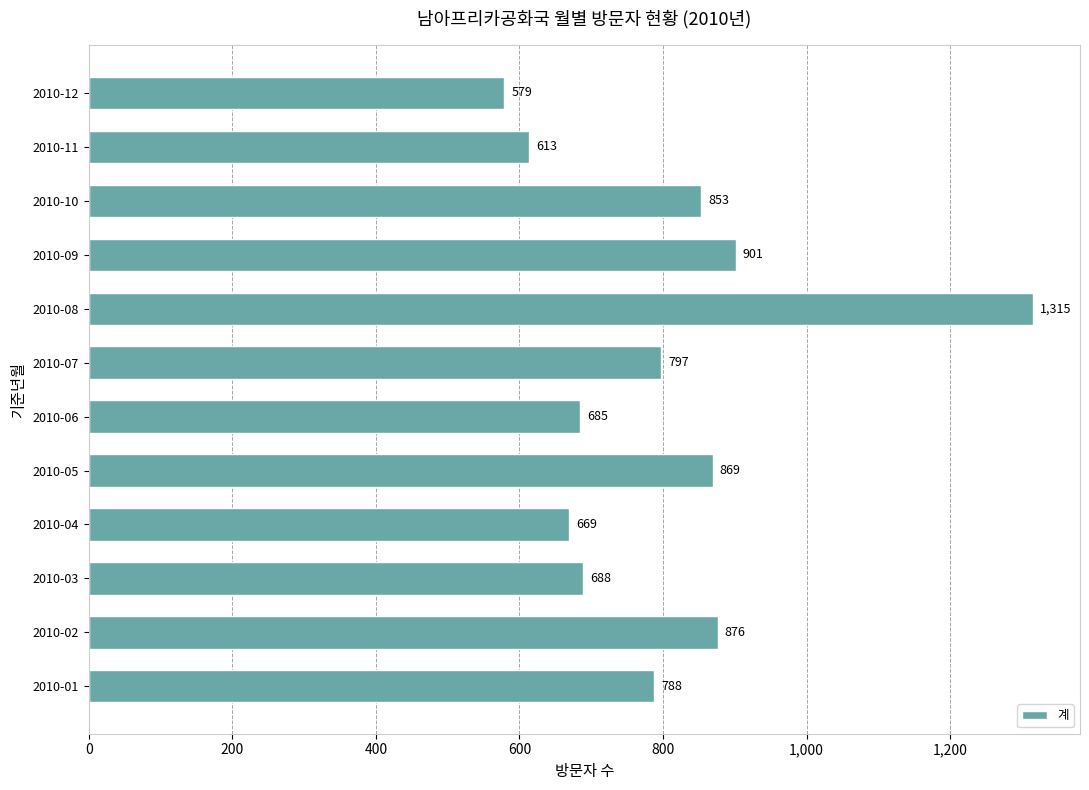

Does the chart contain any negative values?

No